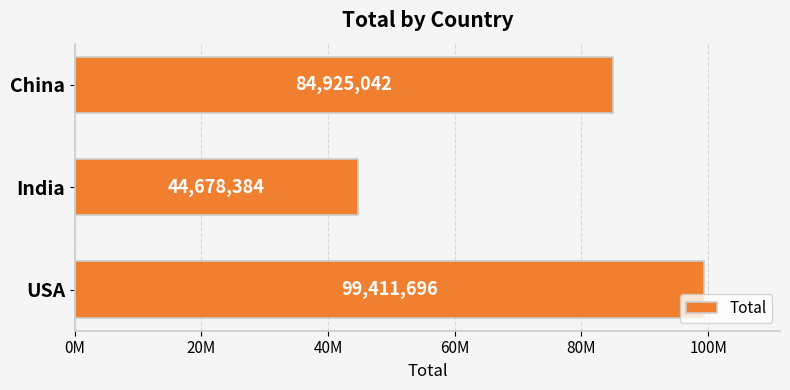

What is the sum of all values?

229015122